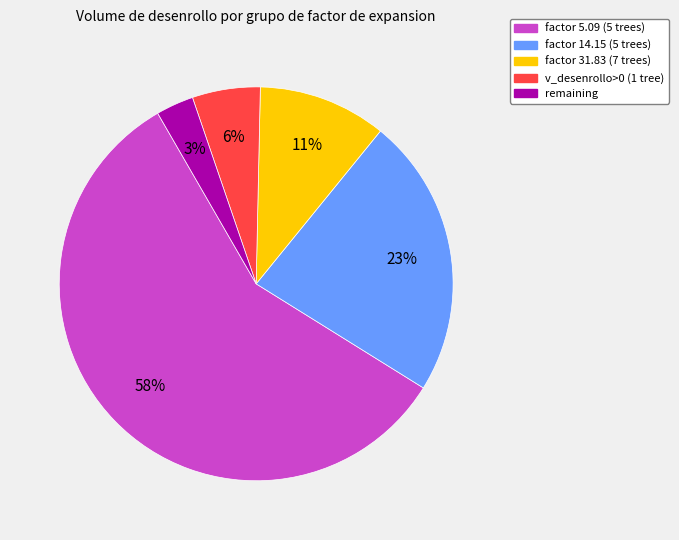

To the nearest percent, what is the average slice percentage?

20%